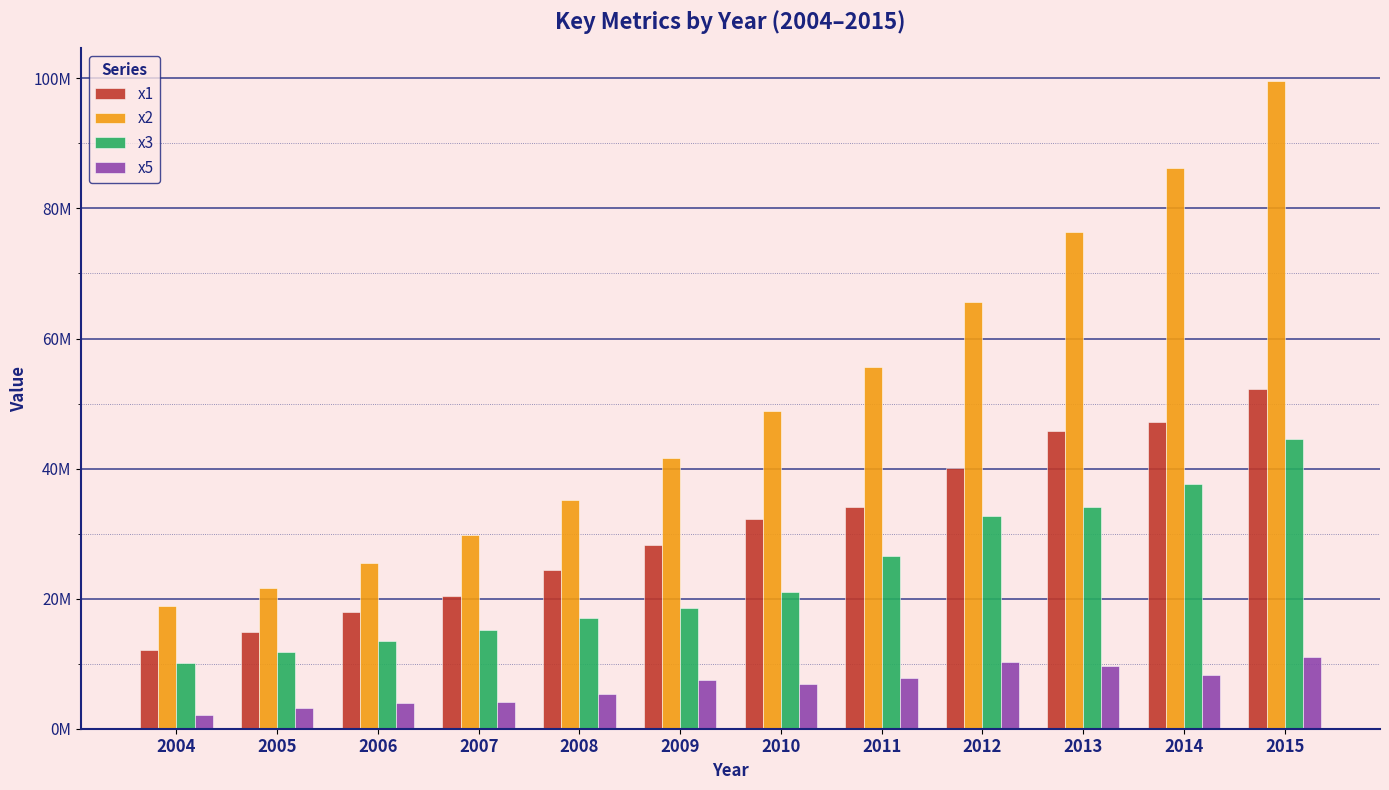

What is the value of the x5 bar at the 10th from the left?

9585263